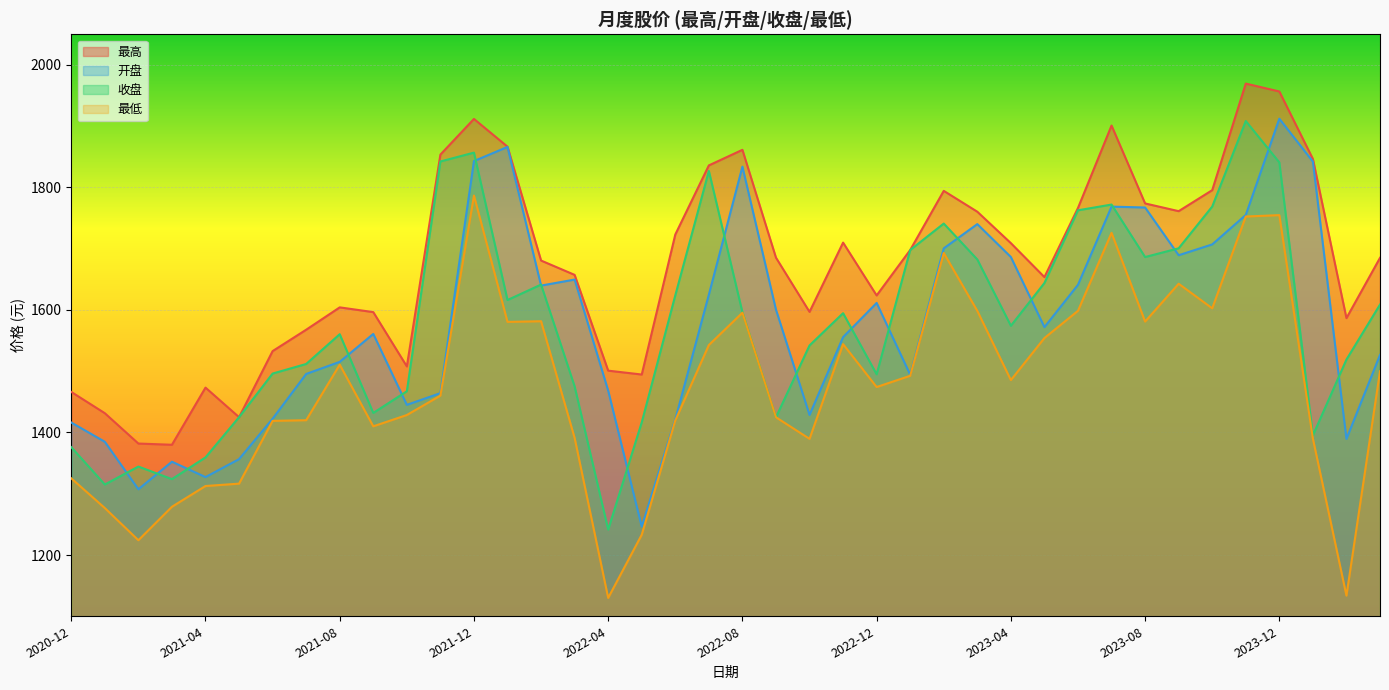

Rank the series at 2021-12 from highest to lowest value.

最高, 收盘, 开盘, 最低